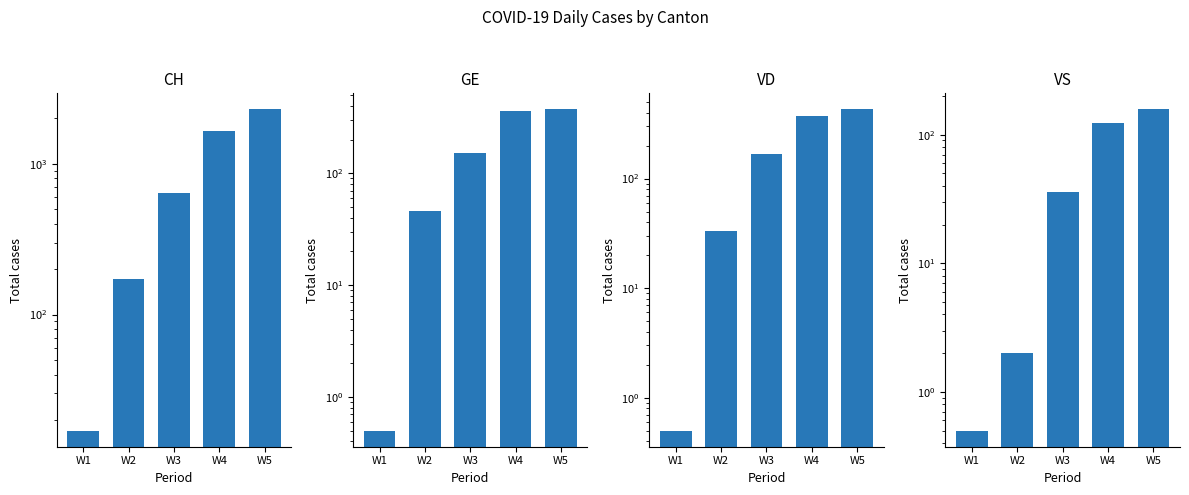

How many series are shown in this chart?

4